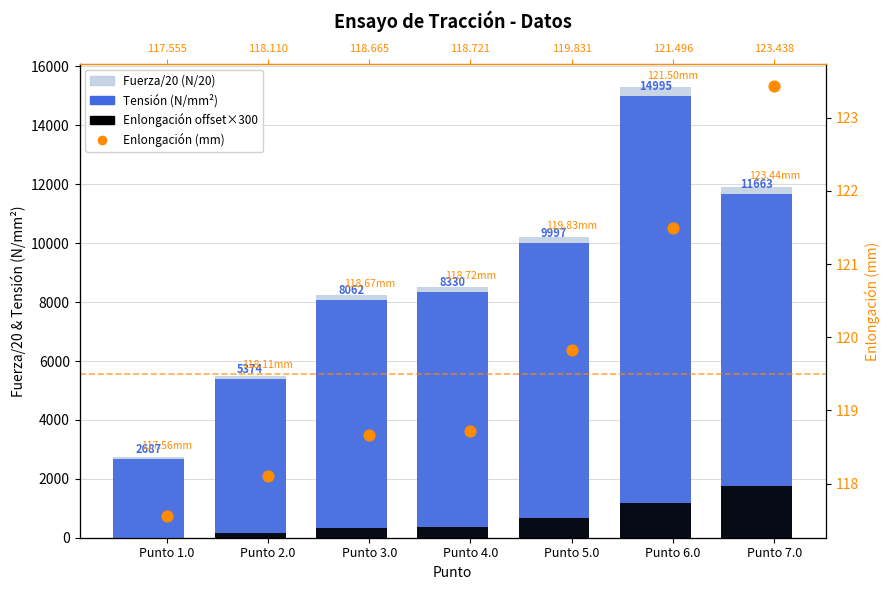

At which category is the sum across all series the highest?

Punto 6.0